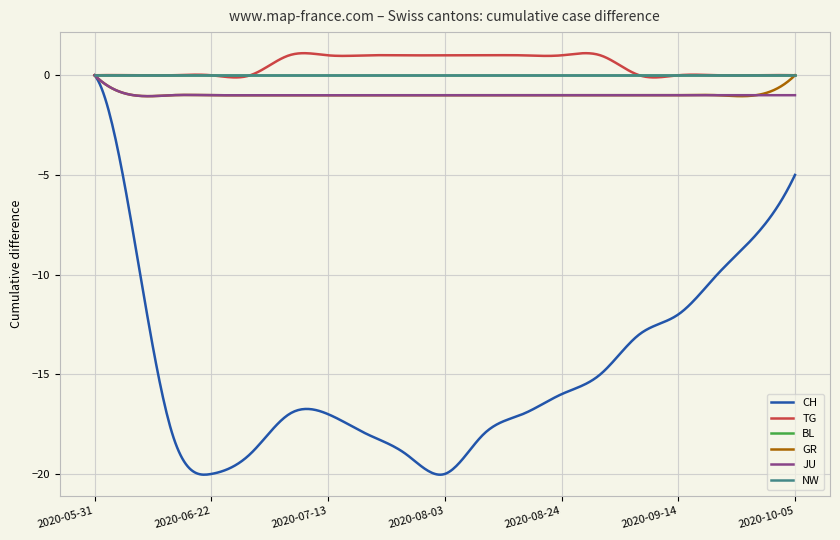

At which label is JU closest to 0?

2020-05-31